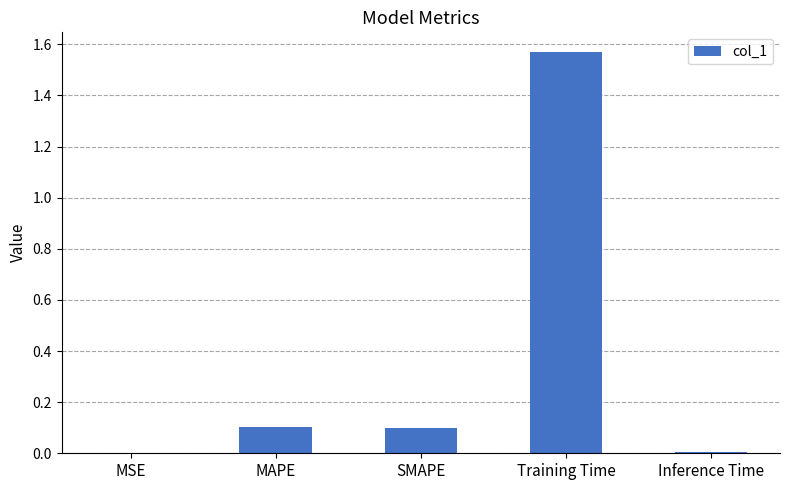

True or false: the data shows 0.1 at SMAPE.

True